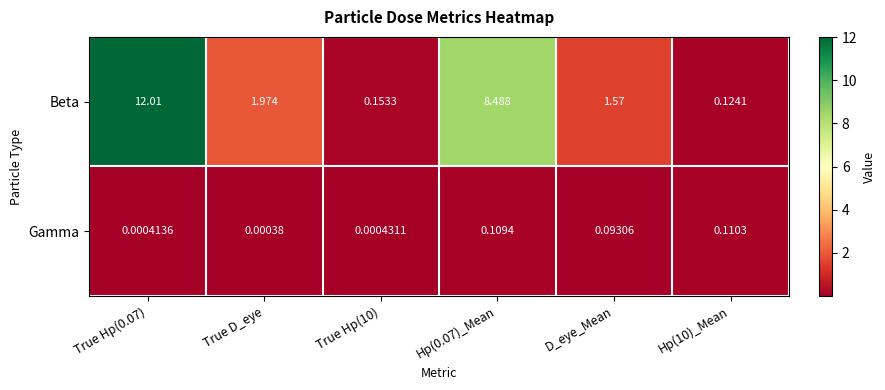

List the series in order of their overall mean, lowest first.

Gamma, Beta